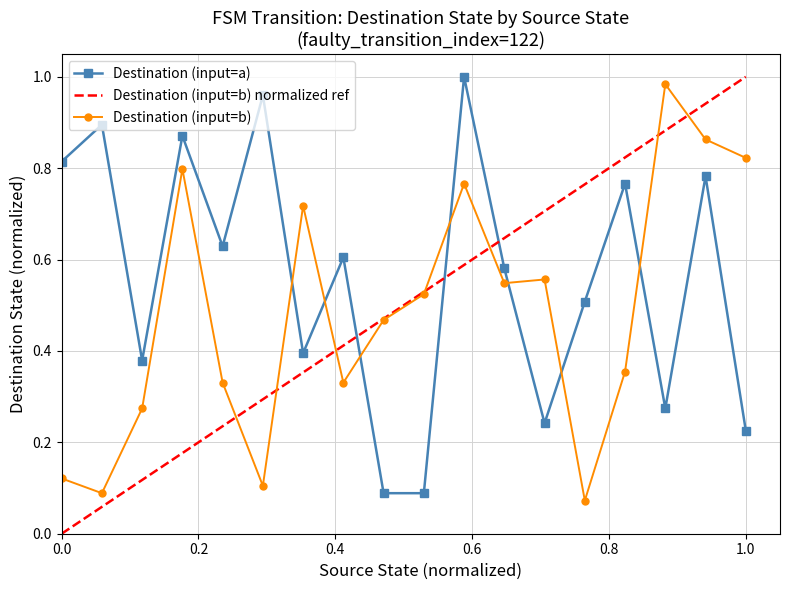

Which series has the largest range (max minus min)?

destination_state_a